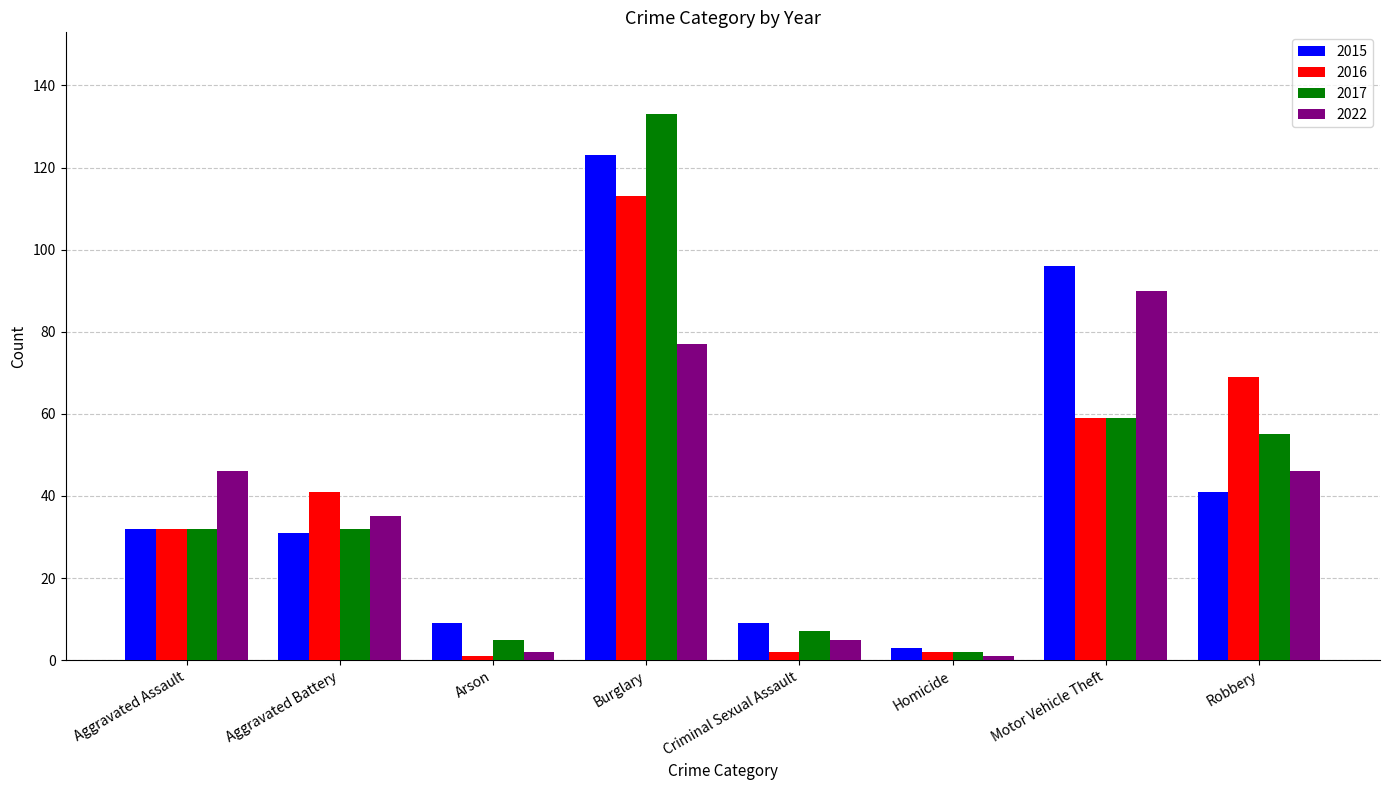

Reading right to left, extract all data points from this chart.

2015: 41	96	3	9	123	9	31	32
2016: 69	59	2	2	113	1	41	32
2017: 55	59	2	7	133	5	32	32
2022: 46	90	1	5	77	2	35	46